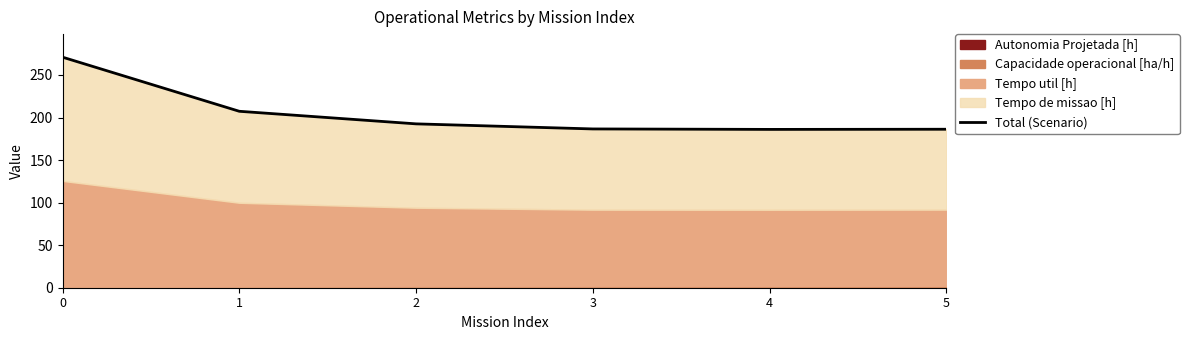

Where is the first local minimum?

4